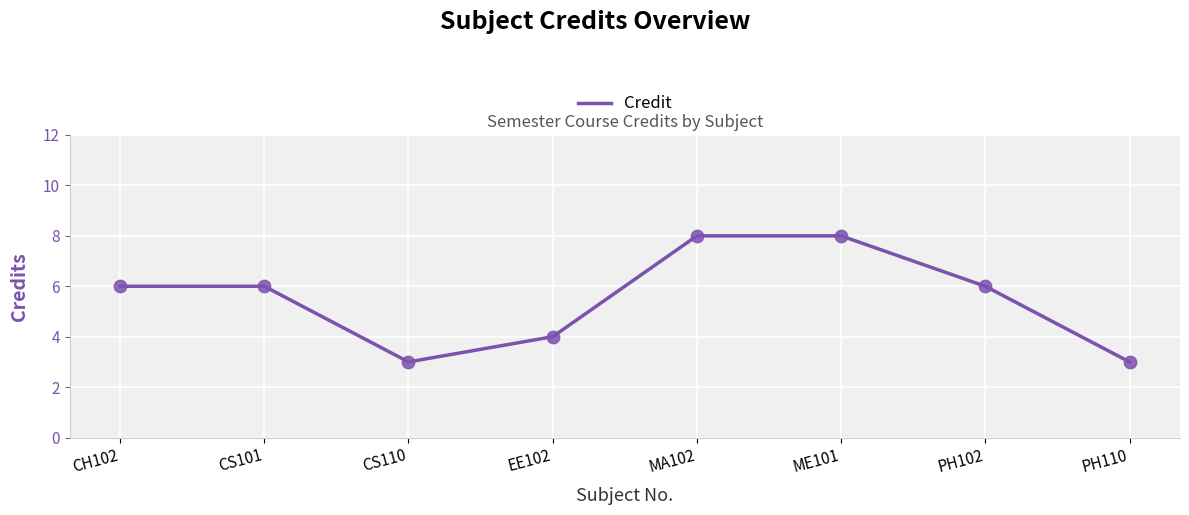

Which has a higher value, EE102 or CS101?

CS101